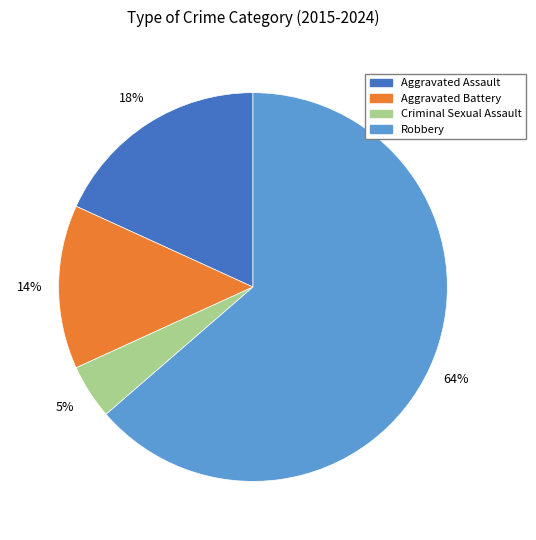

Between Aggravated Battery and Criminal Sexual Assault, which is larger?

Aggravated Battery